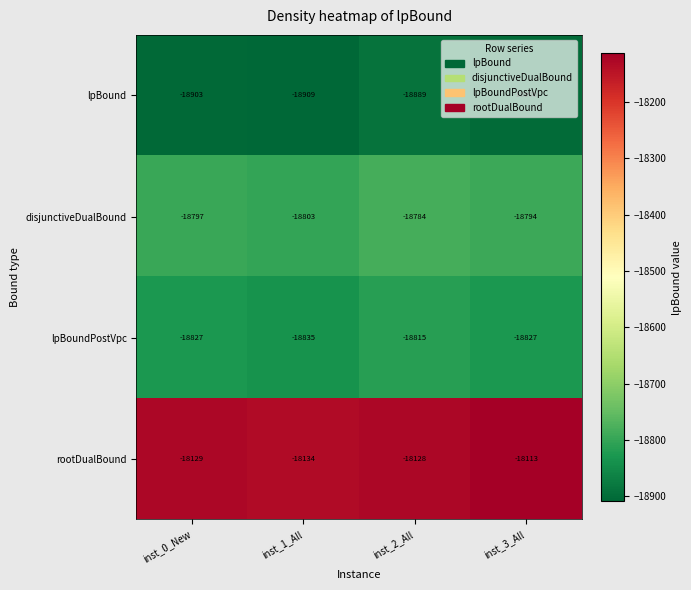

What is the difference between the maximum and minimum values in the disjunctiveDualBound series?

19